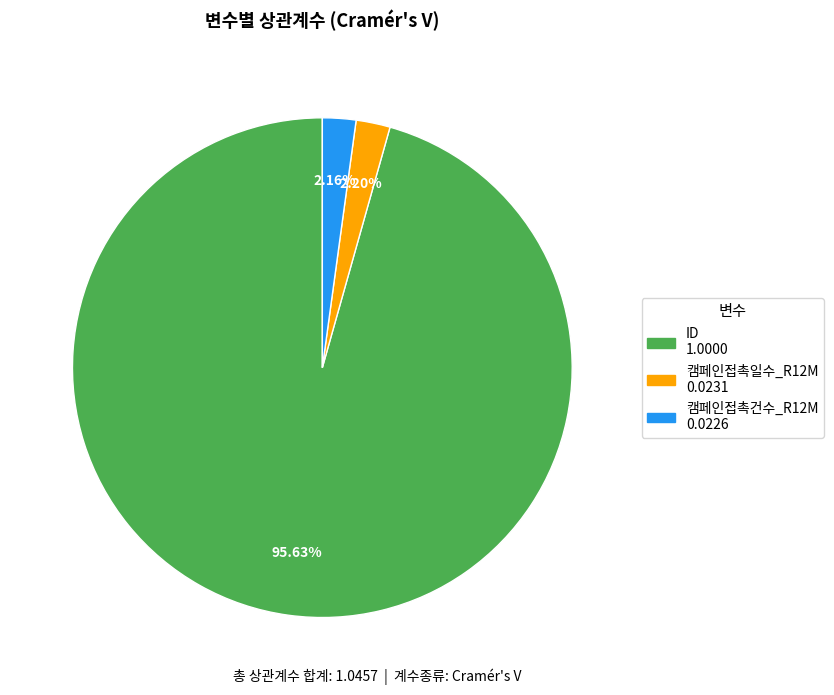

What is the largest slice in the pie chart?

ID